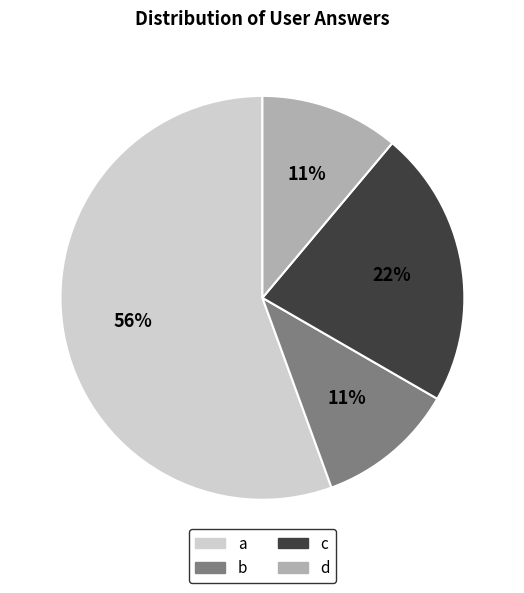

Does any single category account for the majority?

Yes